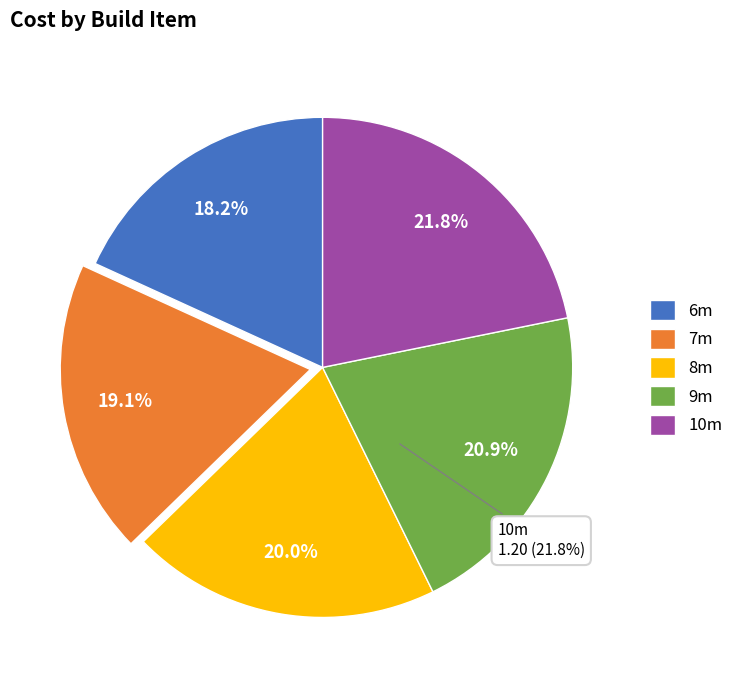

Which category has the smallest portion of the pie?

6m